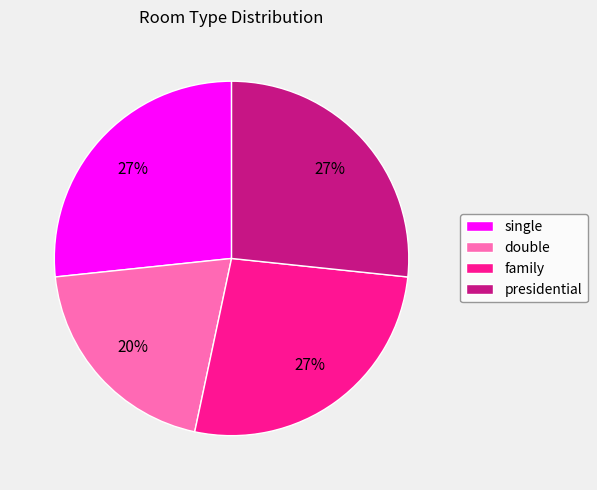

Does double represent more than half of the total?

No